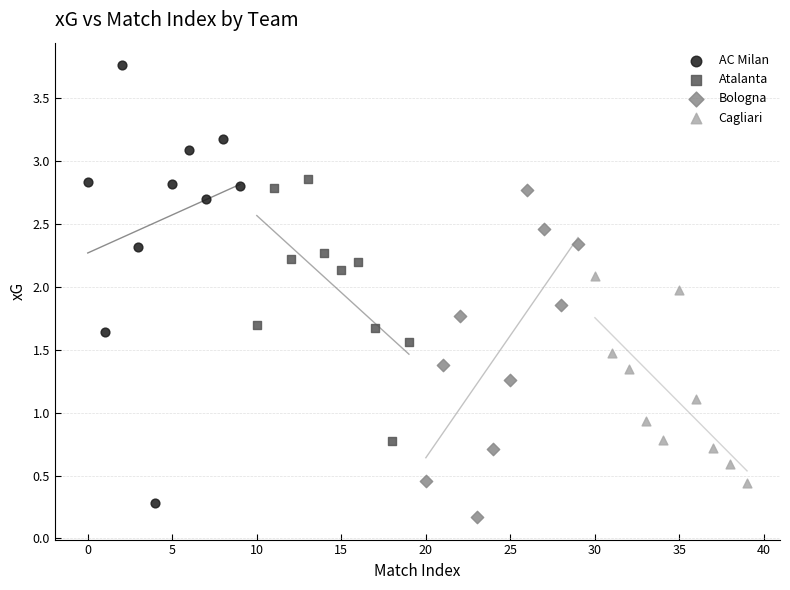

What are all the series names shown in the legend?

AC Milan, Atalanta, Bologna, Cagliari